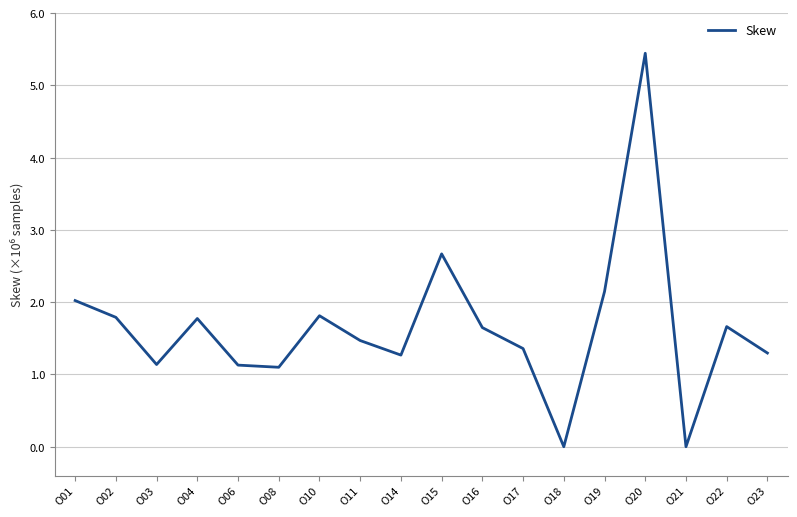

Where is the data nearest to the value 2?

O01